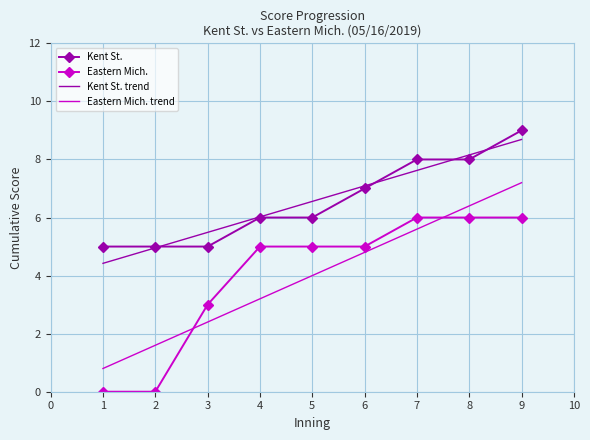

What is the spread (max minus min) of values at 4?

3